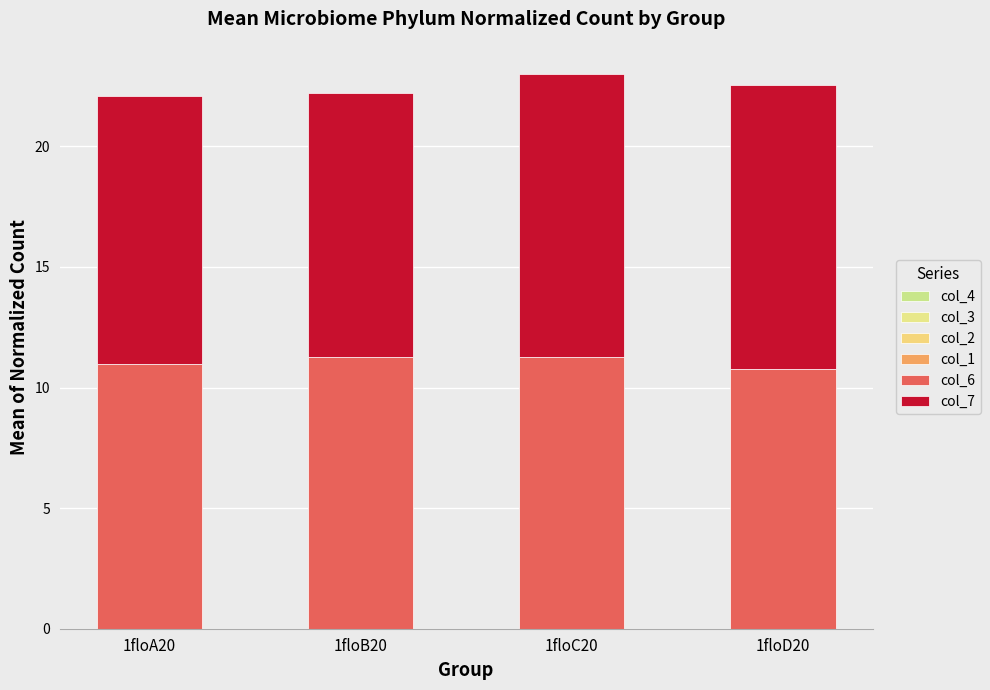

Which series has the widest spread of values?

col_7